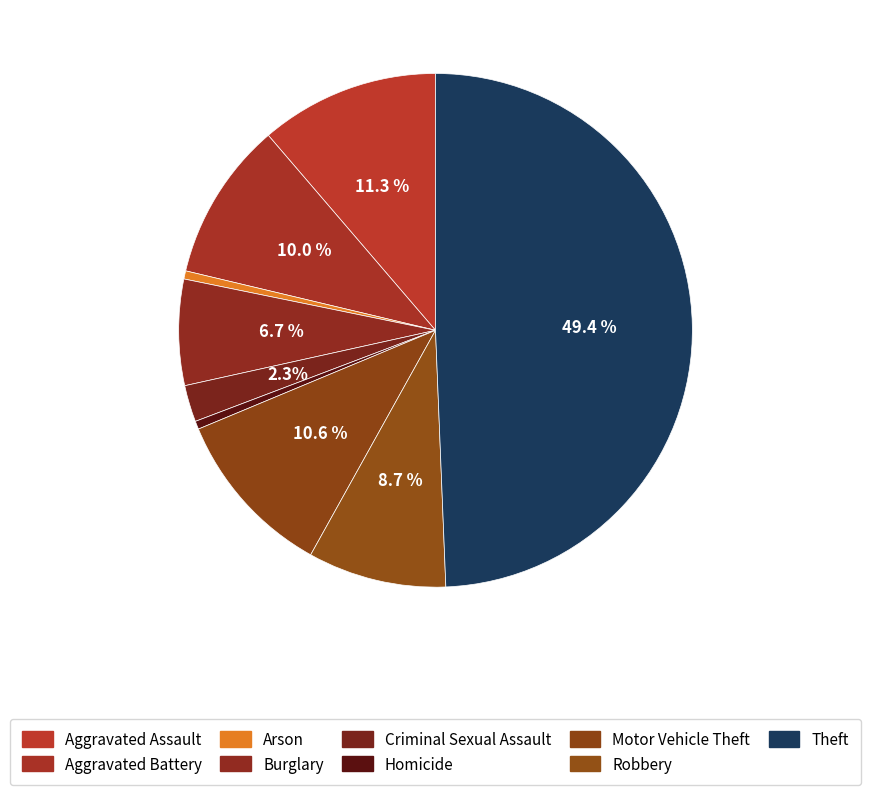

How much of the chart is everything except Motor Vehicle Theft?

89.4%